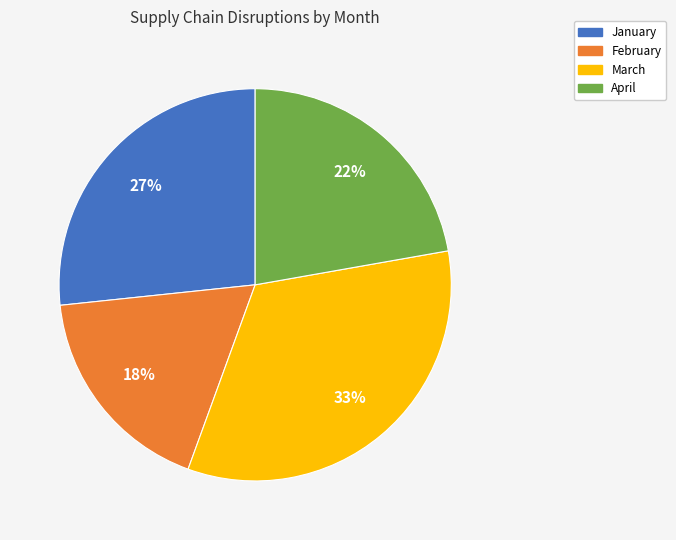

Is it true that March is 33% of the pie?

True